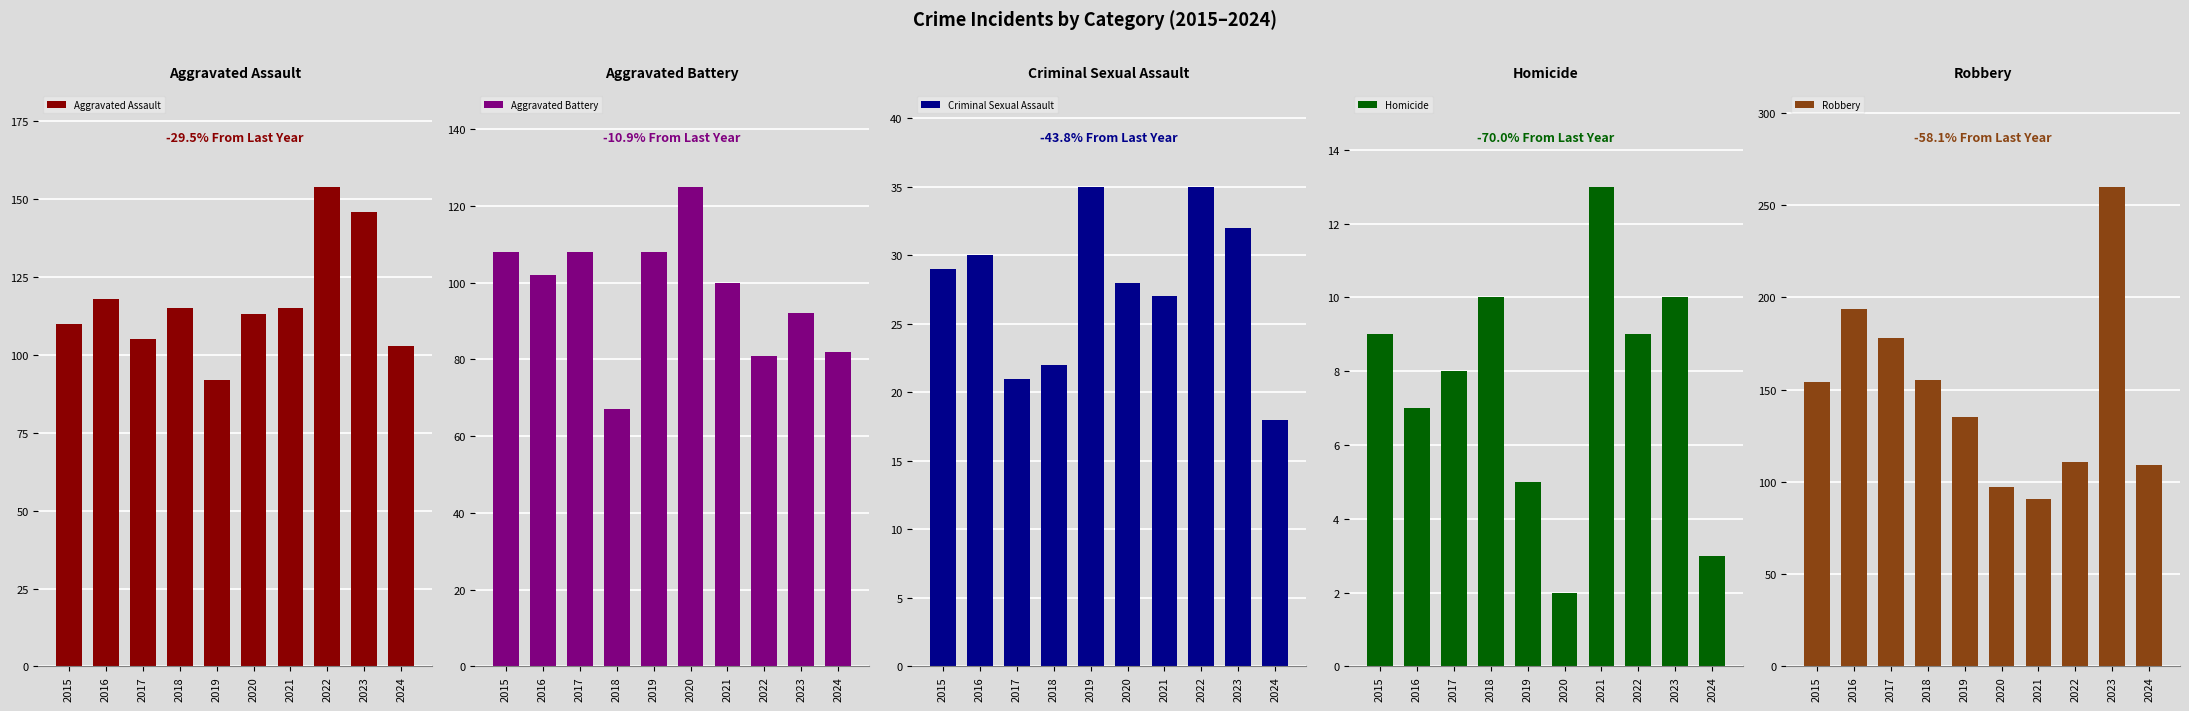

Does the chart contain any negative values?

No